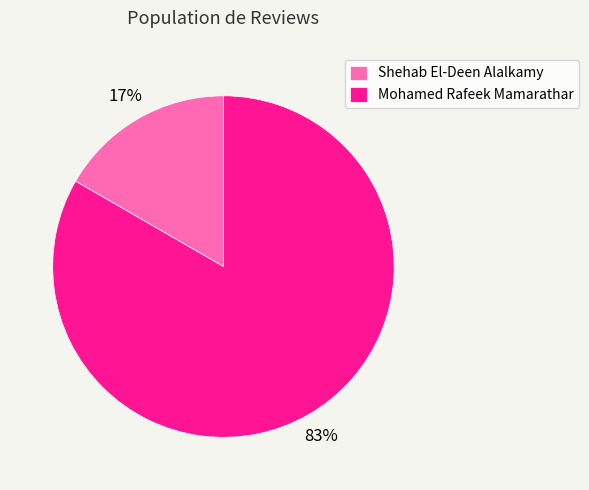

How many slices are in this pie chart?

2